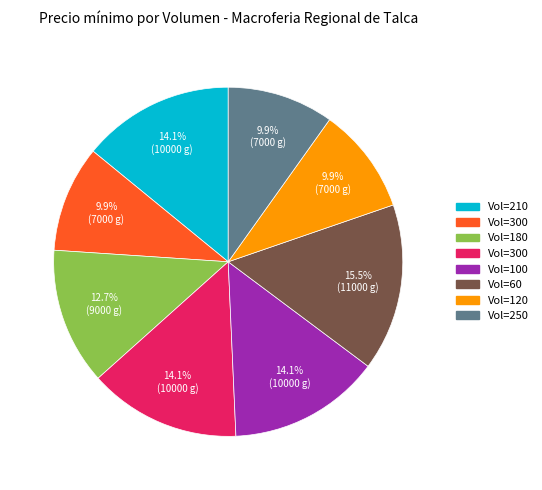

Is there a majority slice in this chart?

No